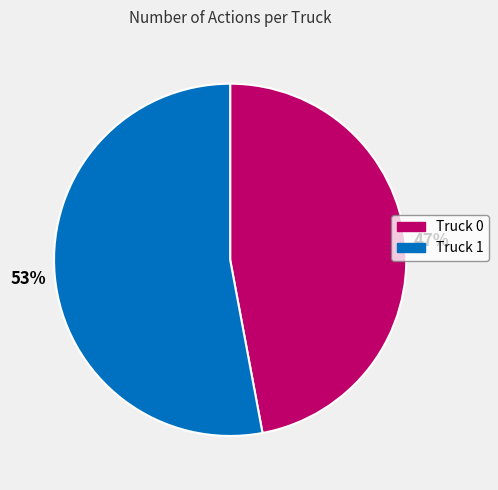

The Truck 0 slice represents 47% of the pie. True or false?

True